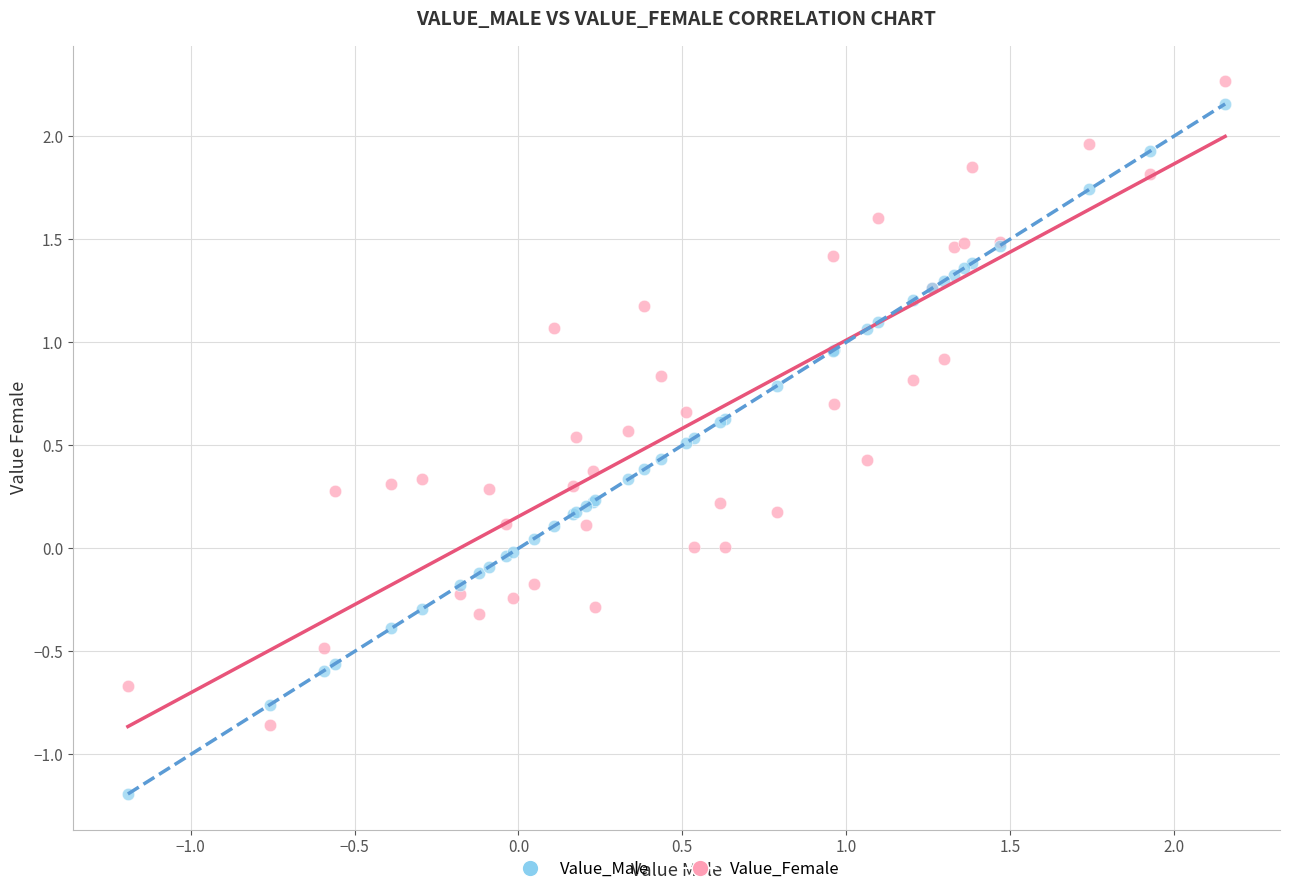

What is the X range (max minus min) for the scatter plot?

3.3